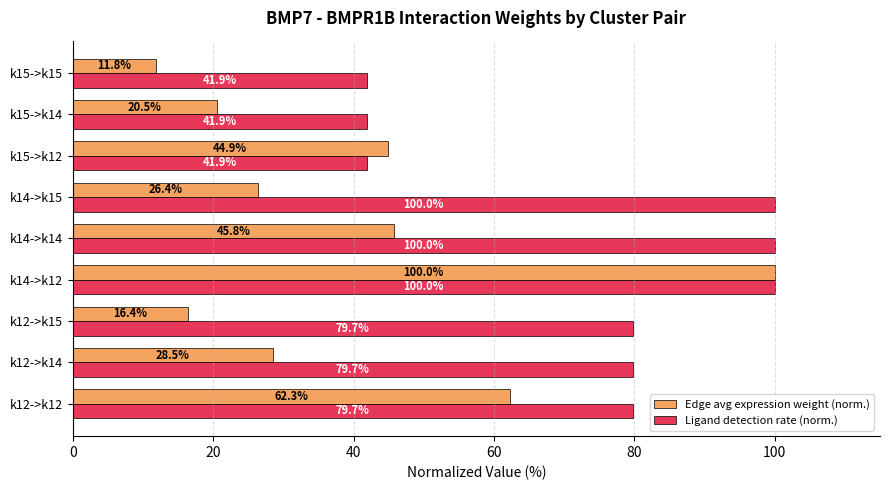

Is it true that Edge avg expression weight (norm.) equals 64.1 at k14->k12?

False